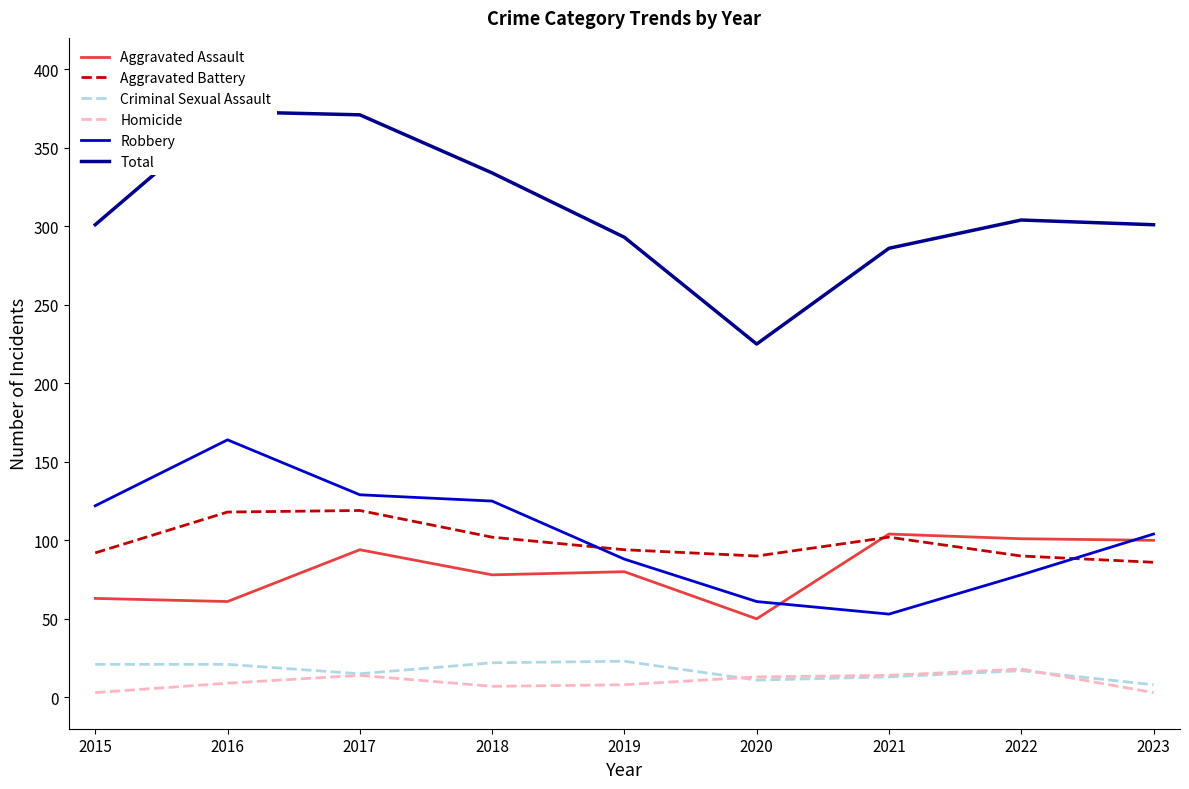

At 2022, list the series in order from largest to smallest.

Total, Aggravated Assault, Aggravated Battery, Robbery, Homicide, Criminal Sexual Assault